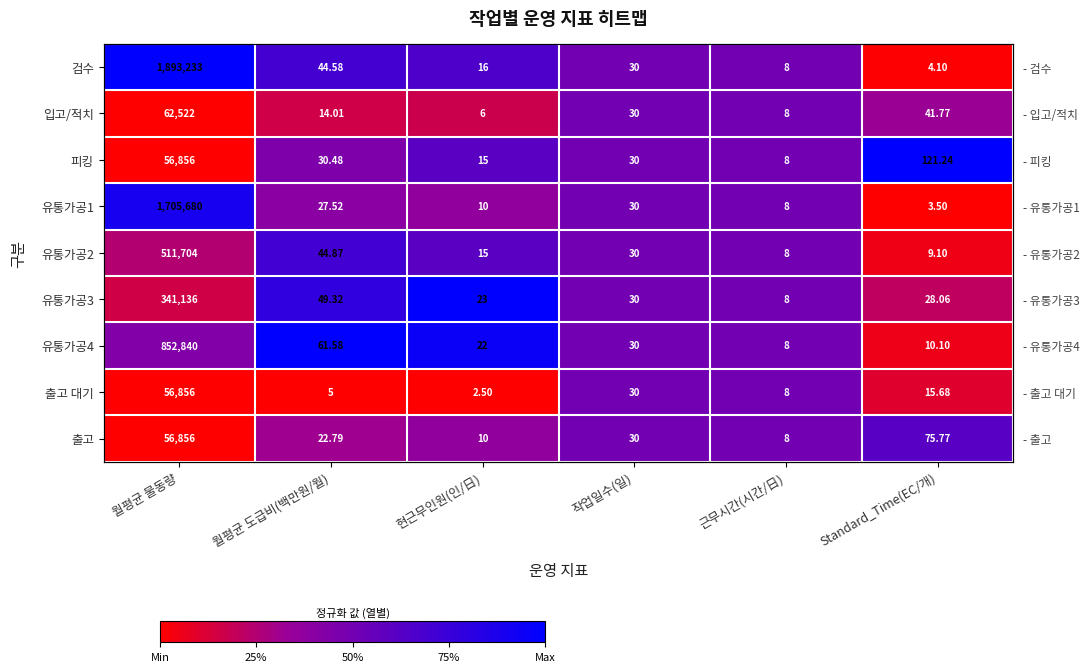

Count the number of data series in this chart.

9